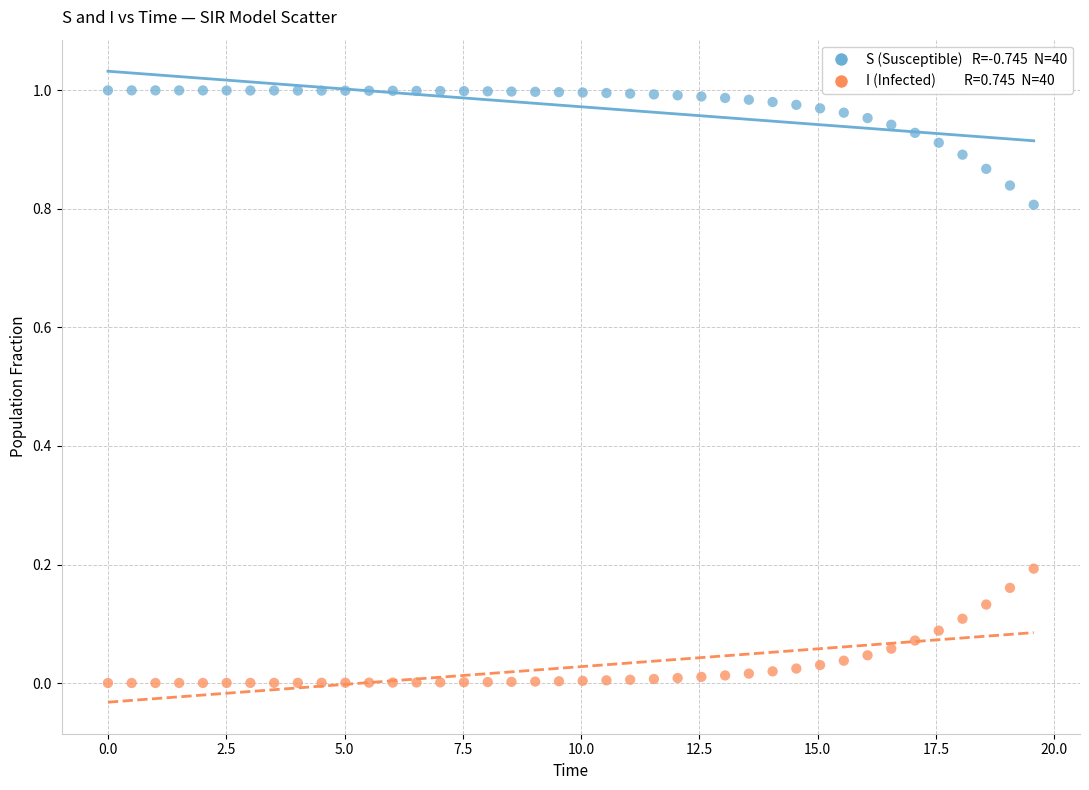

Across all data points, what is the range of X values (max minus min)?

19.6